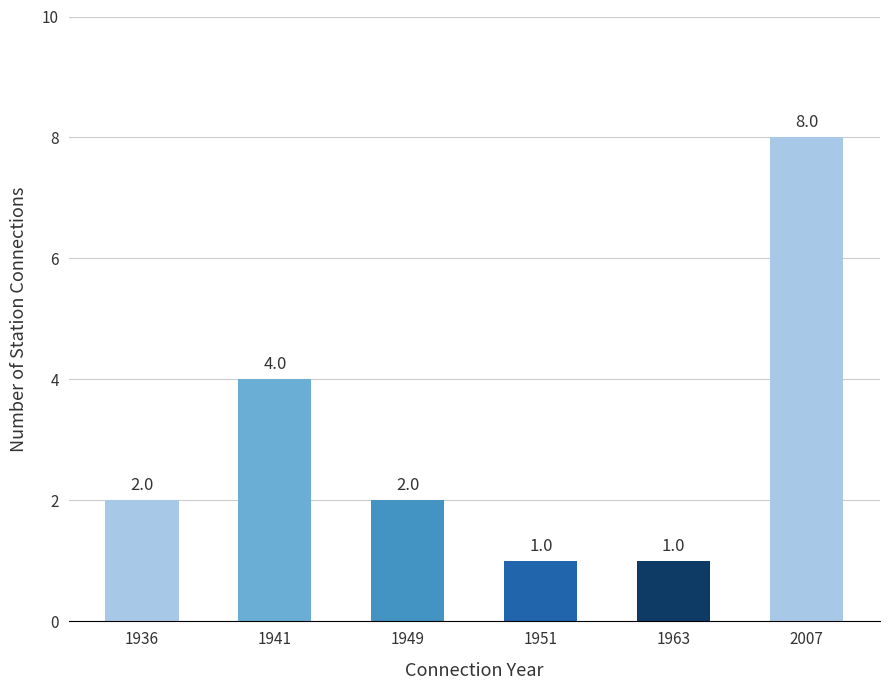

What is the value of the 4th bar from the left?

1